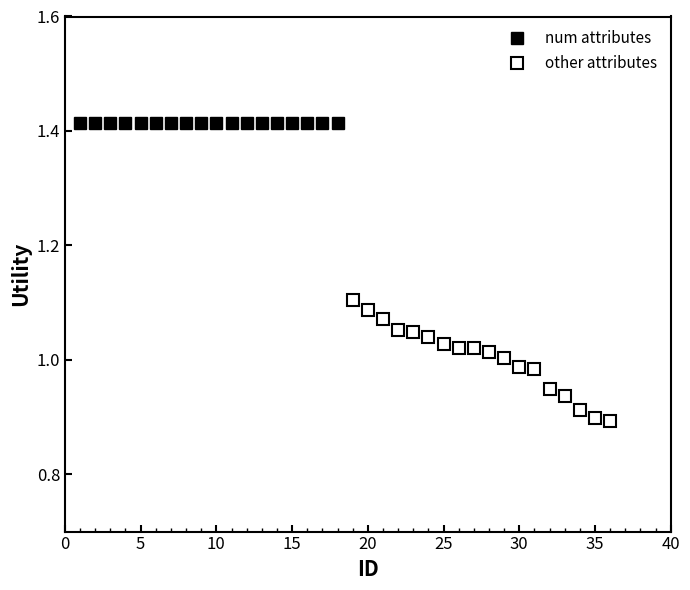

List the series in order of their overall mean, highest first.

num attributes, other attributes